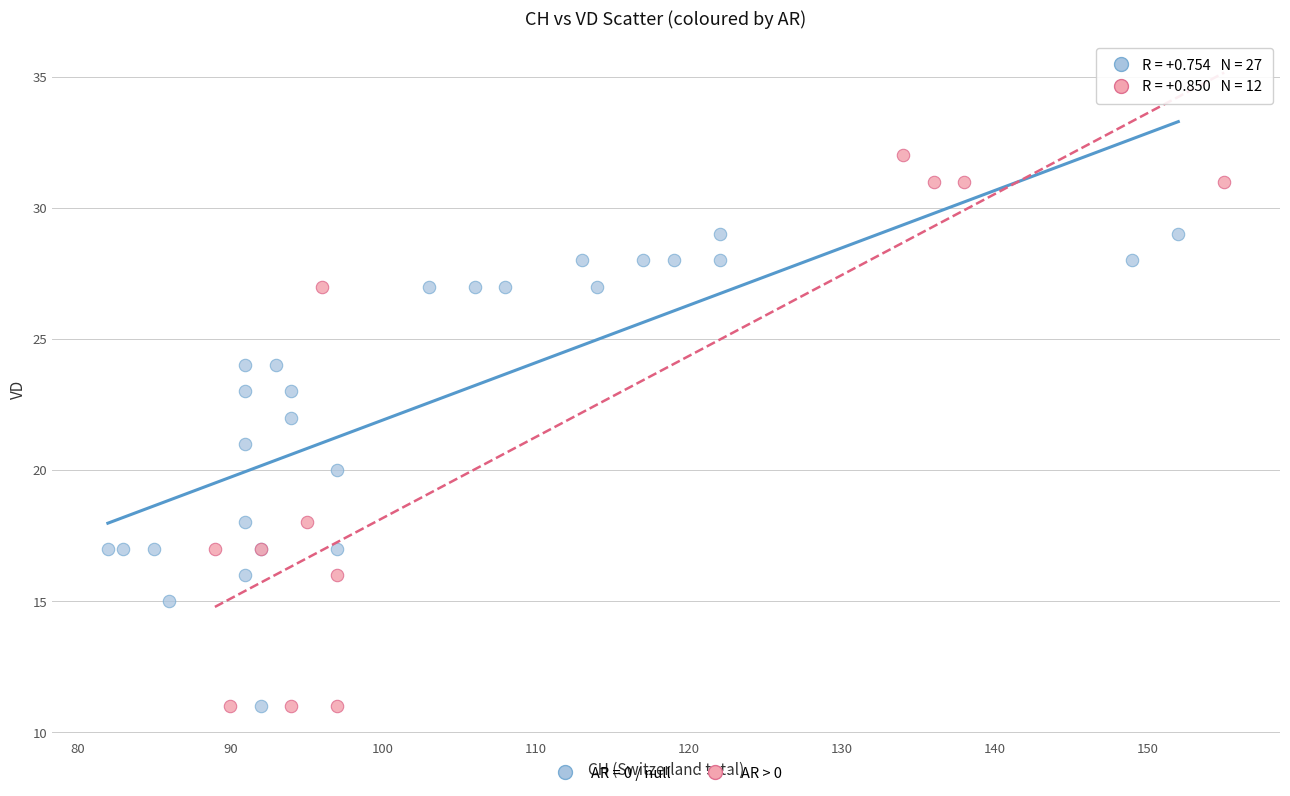

Which series has the largest Y range (max minus min)?

AR > 0